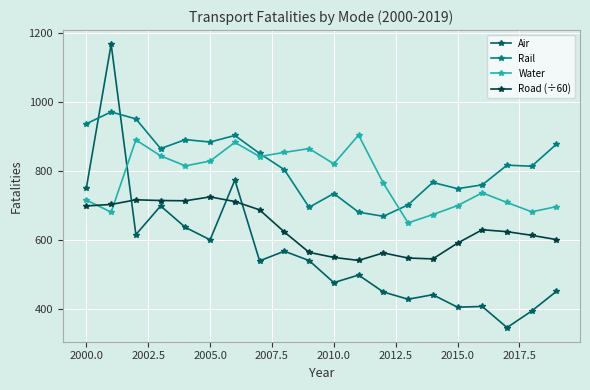

True or false: Road (÷60) and Rail cross at least once.

False